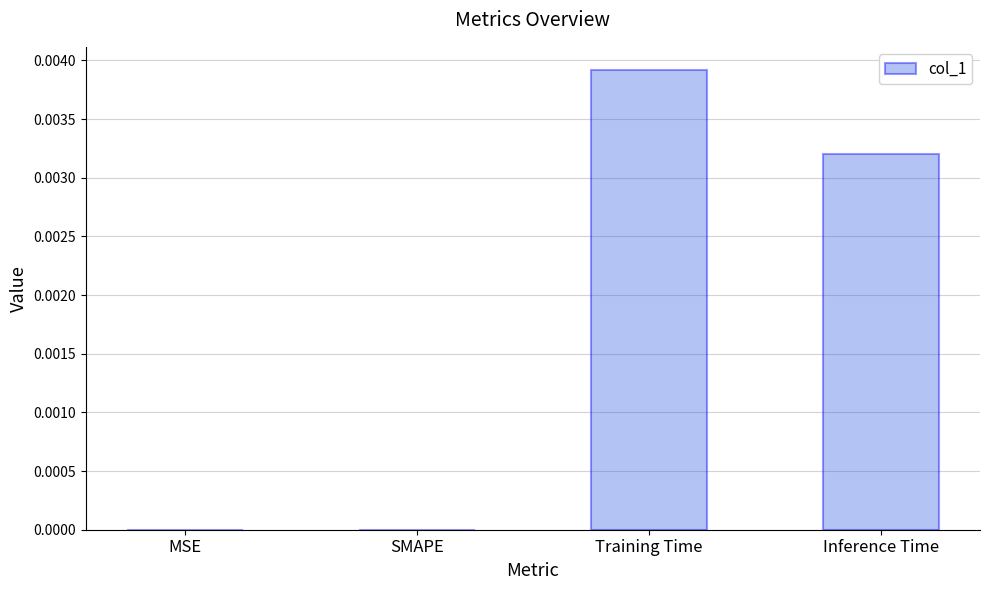

The chart shows a value of 0.0 at Training Time. True or false?

True